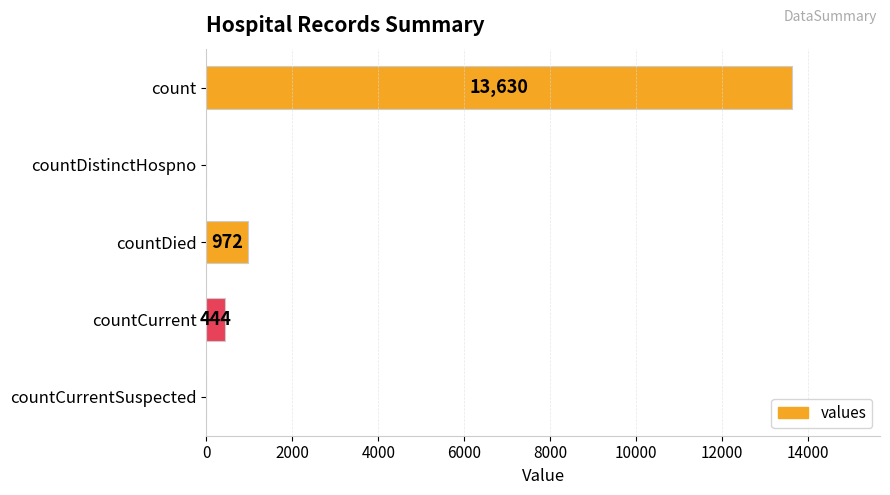

Reading bottom to top, list all the values displayed in this chart.

countCurrentSuspected=0	countCurrent=444	countDied=972	countDistinctHospno=0	count=13630